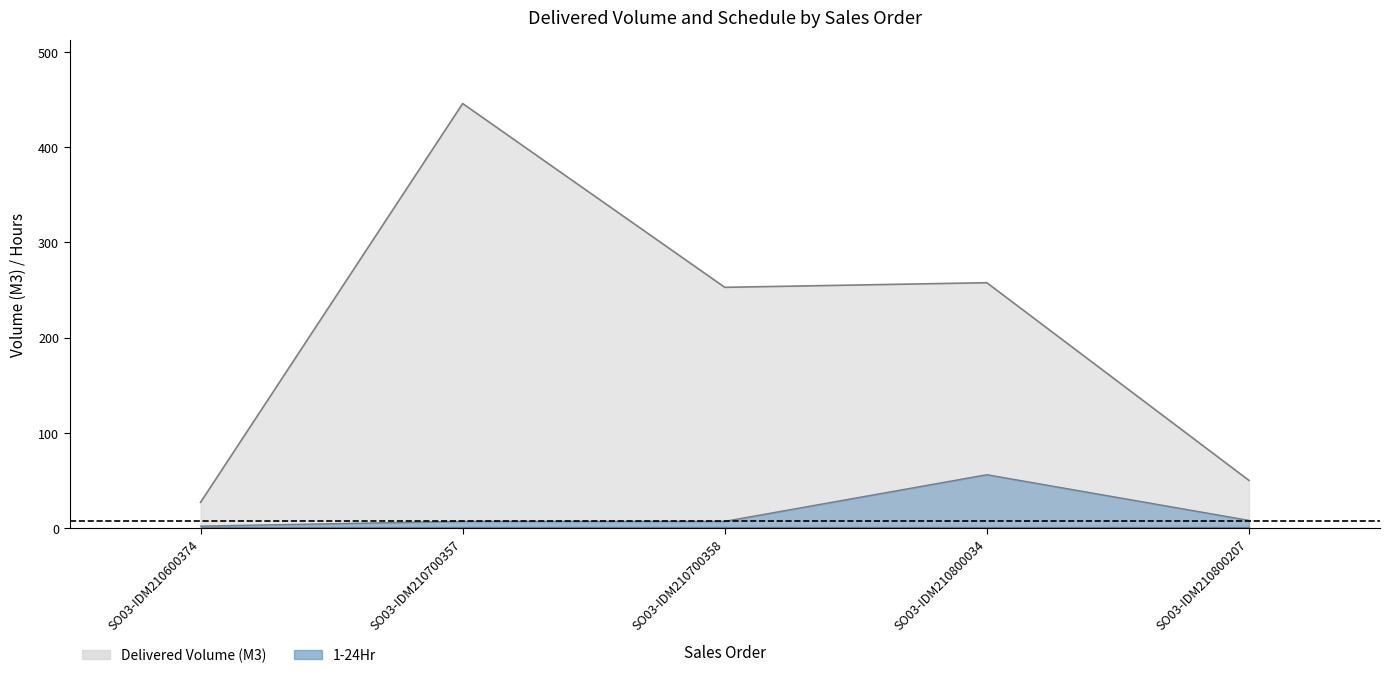

Does the chart display data point markers on the line(s)?

No